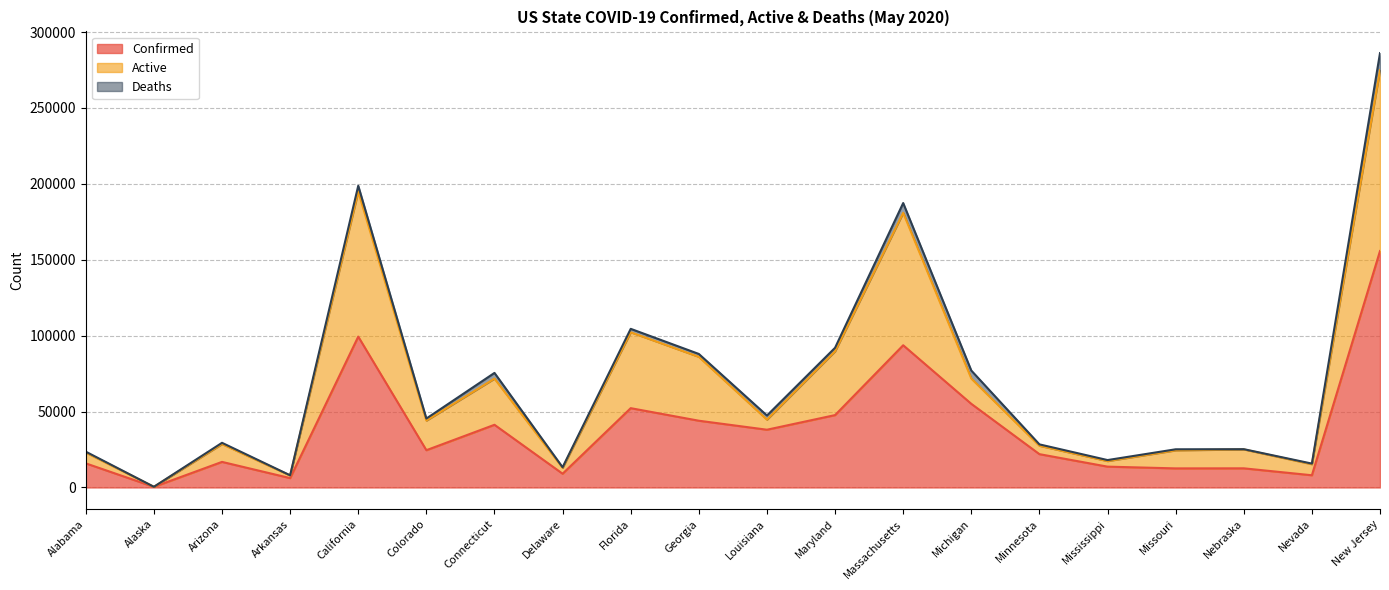

What is the difference between the Confirmed values at Arizona and Nevada?

8807